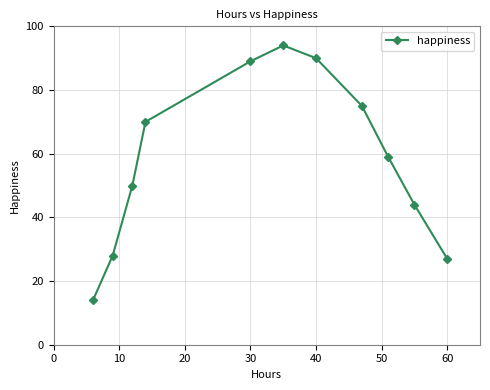

What is the difference between the maximum and minimum values?

80